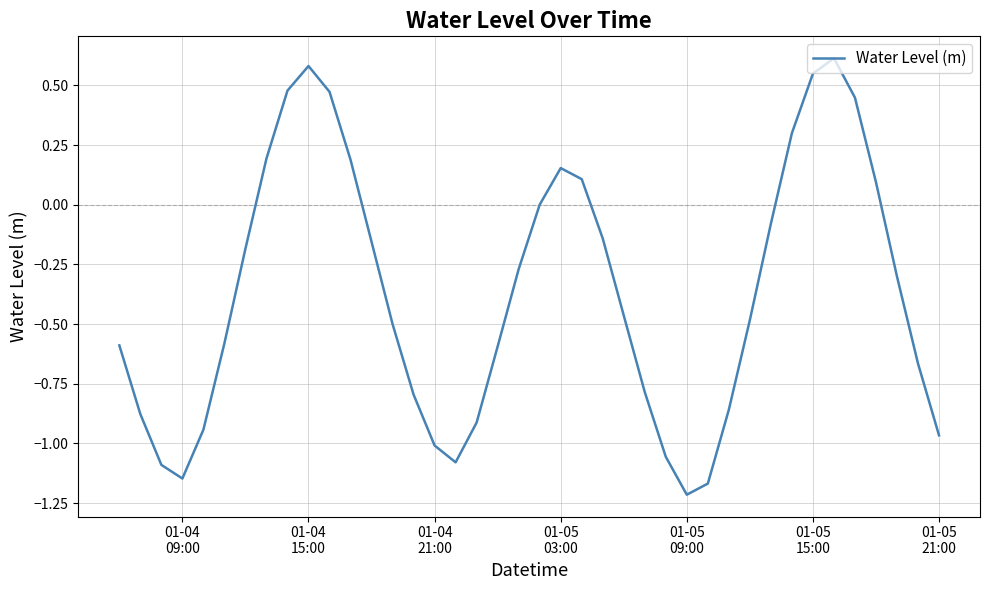

What is the maximum value shown in the chart?

0.6